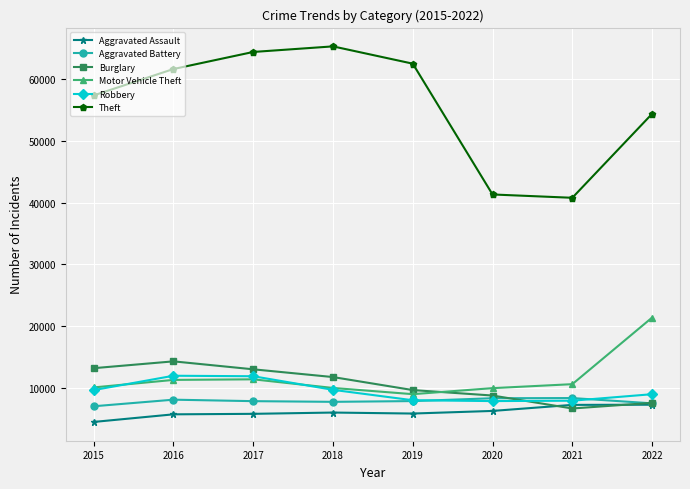

True or false: Robbery and Theft intersect in this chart.

False